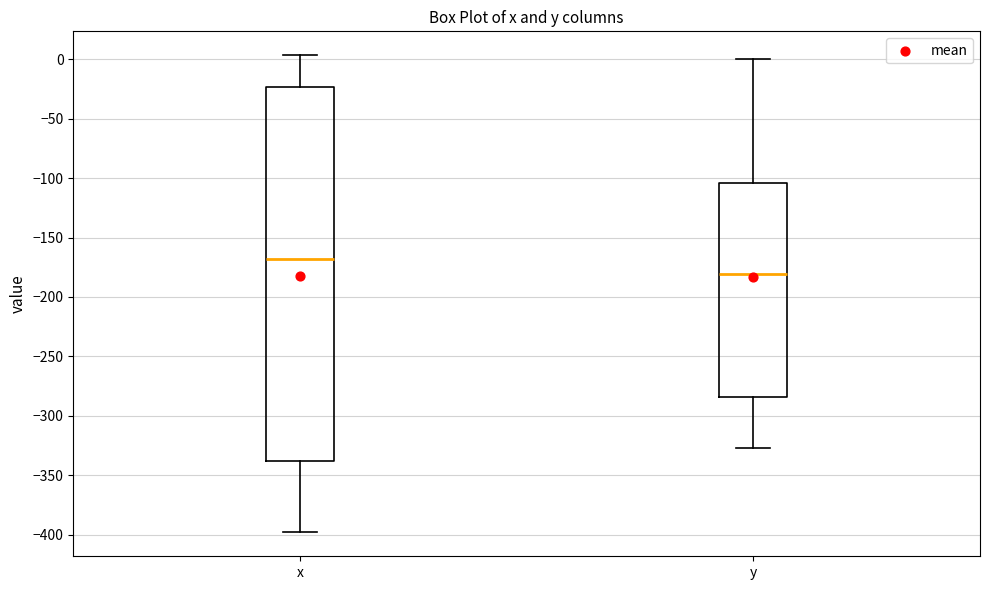

Which box's median line is the highest?

x